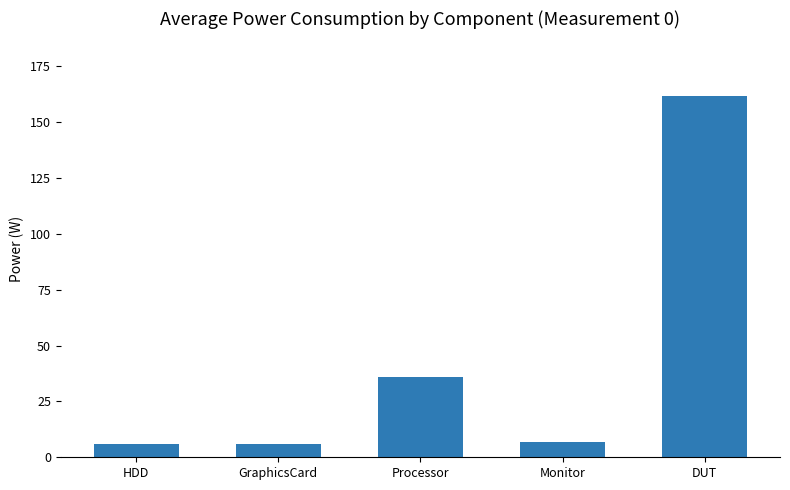

What is the difference between the maximum and minimum values?

156.2